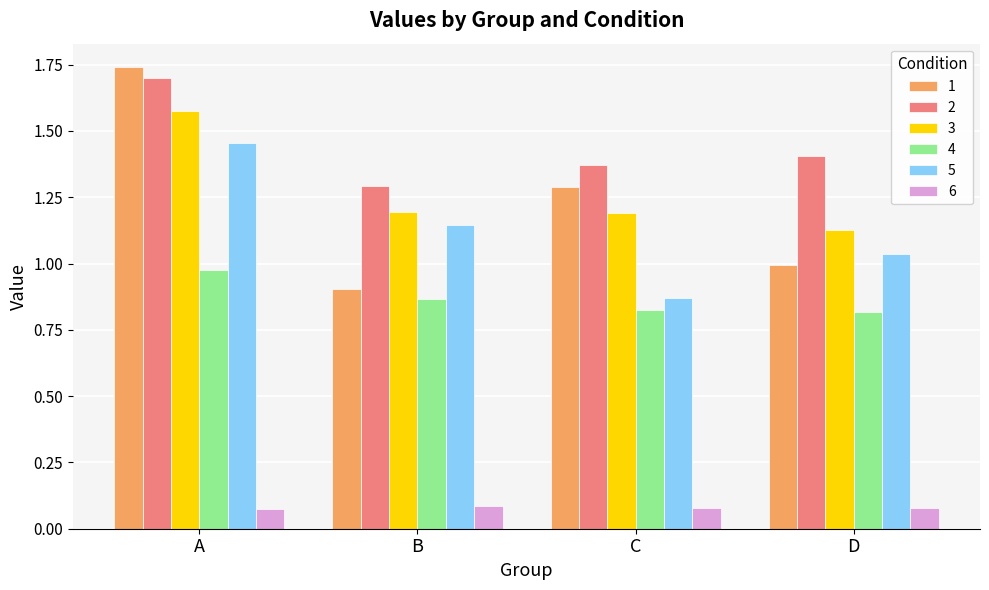

Count the number of data series in this chart.

6